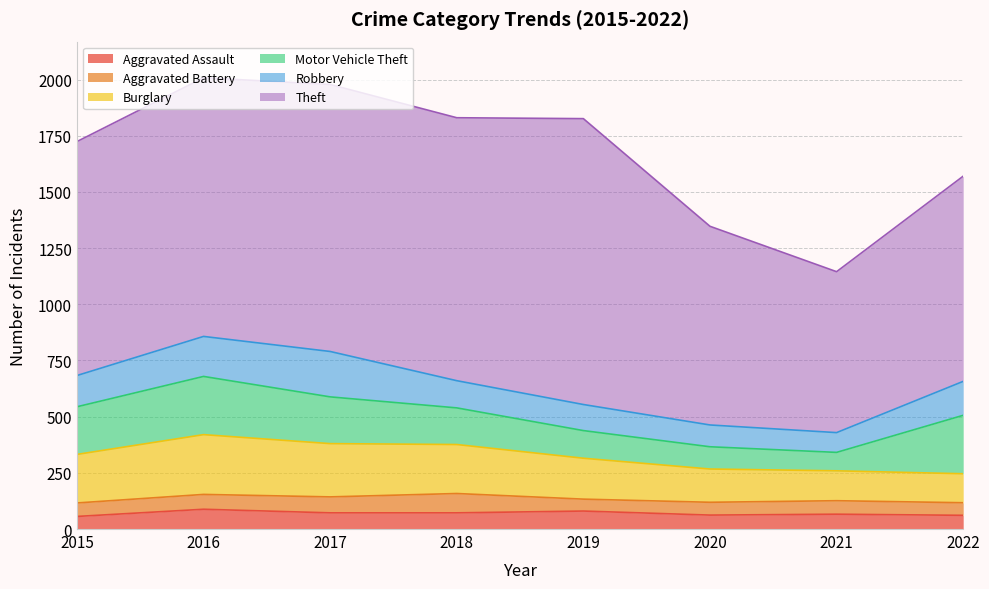

Where is the first local maximum for Robbery?

2017